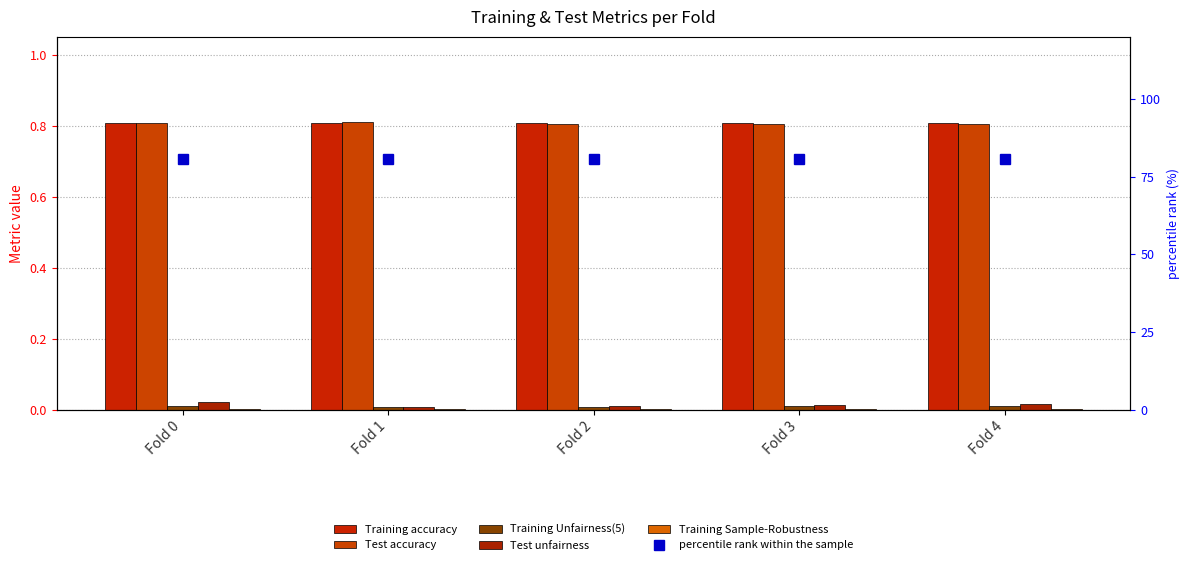

Which series changed the most between Fold 0 and Fold 3?

percentile rank within the sample